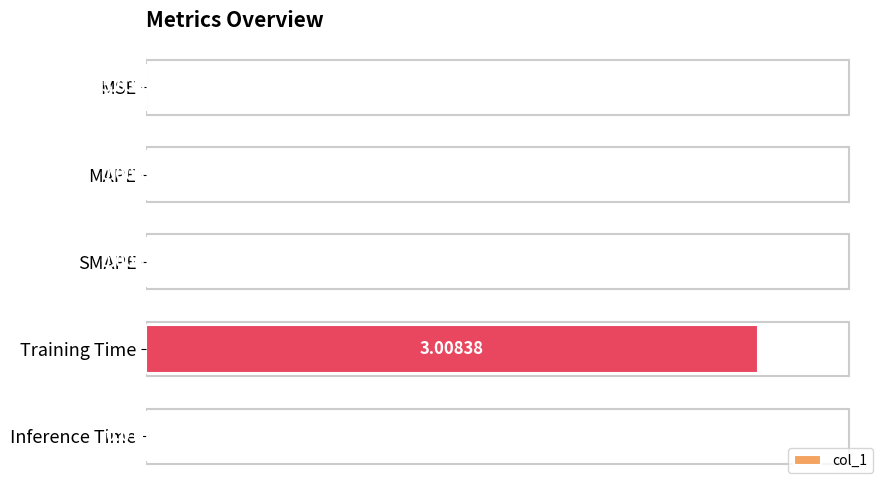

Which category has the highest value across all series?

Training Time